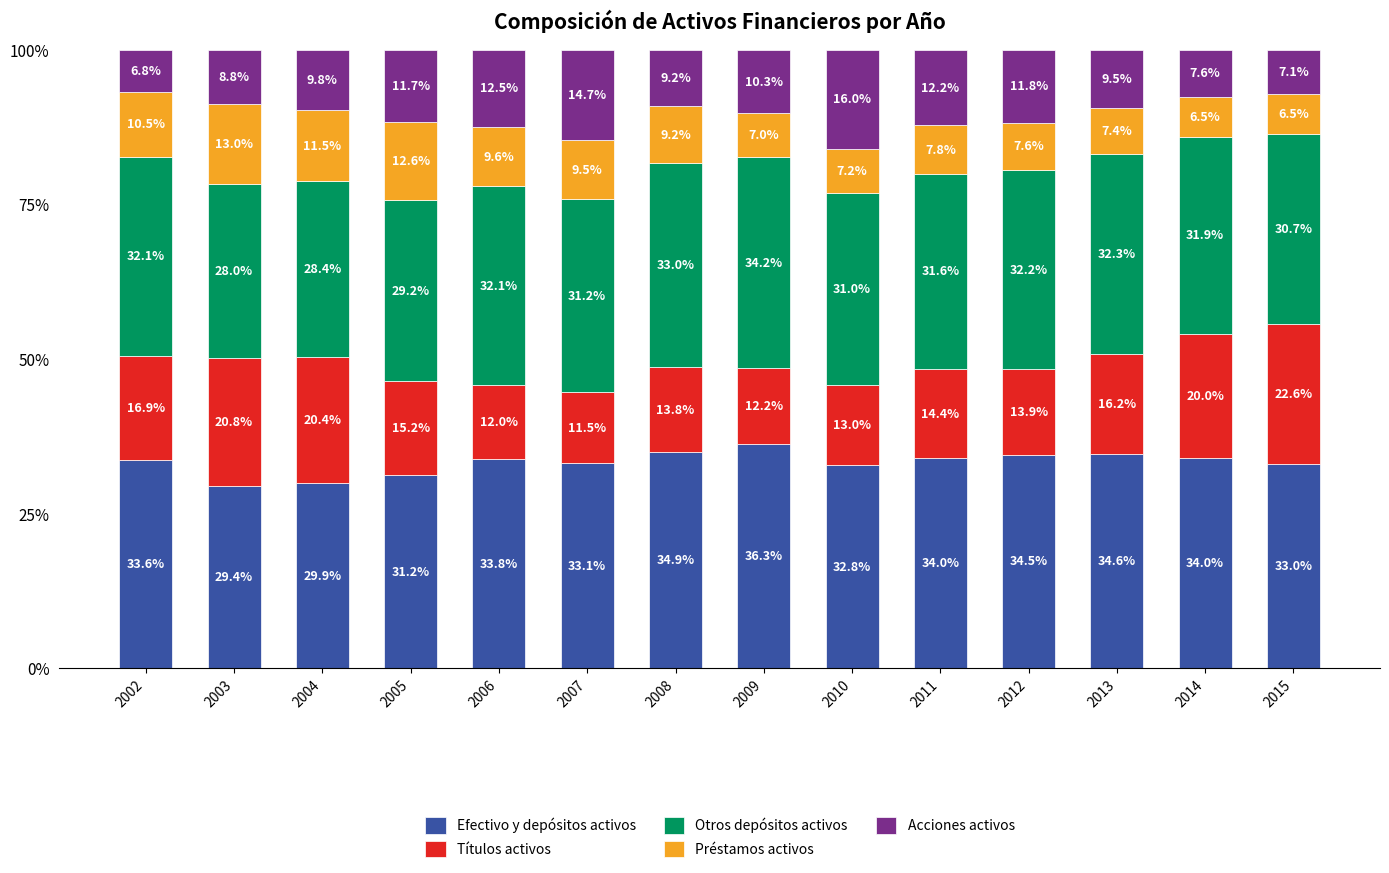

At which label does Efectivo y depósitos activos reach its minimum?

2003